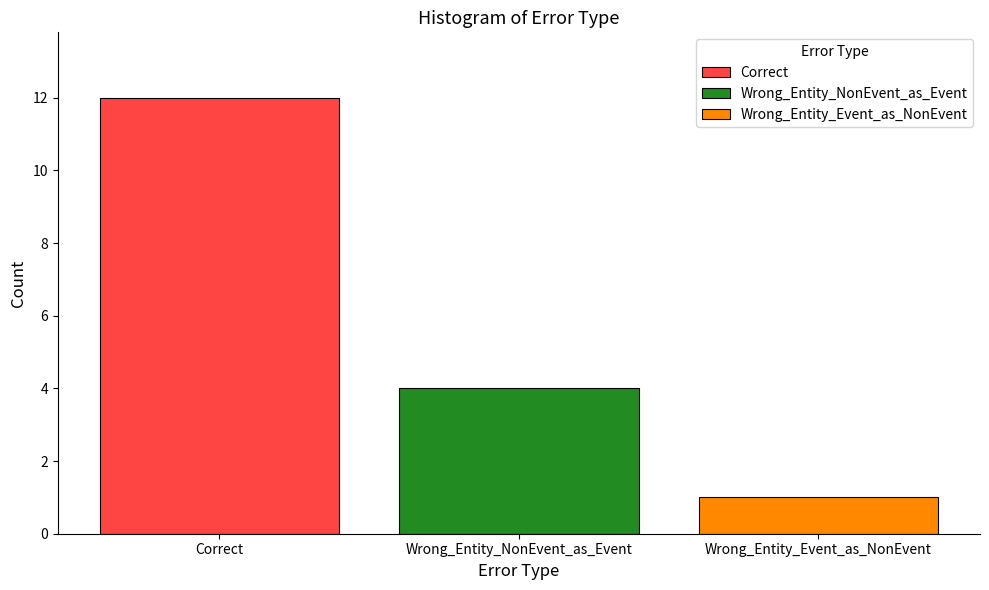

The value of Correct at Wrong_Entity_NonEvent_as_Event is 12. True or false?

True